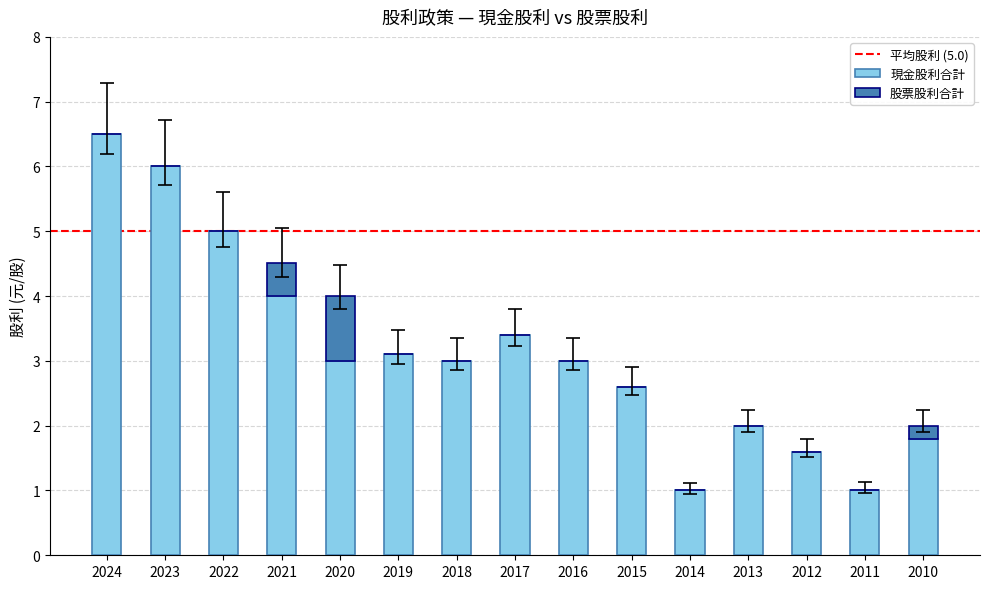

What is the sum of all 現金股利合計 values?

47.0